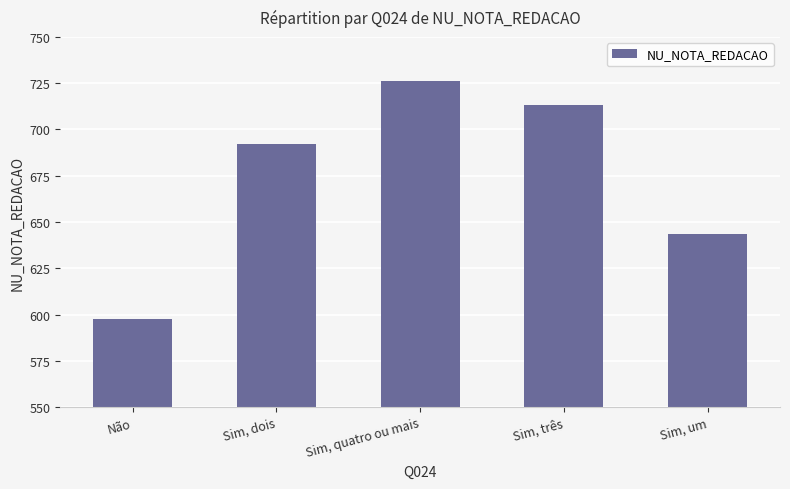

What is the label of the 2nd bar from the left?

Sim, dois